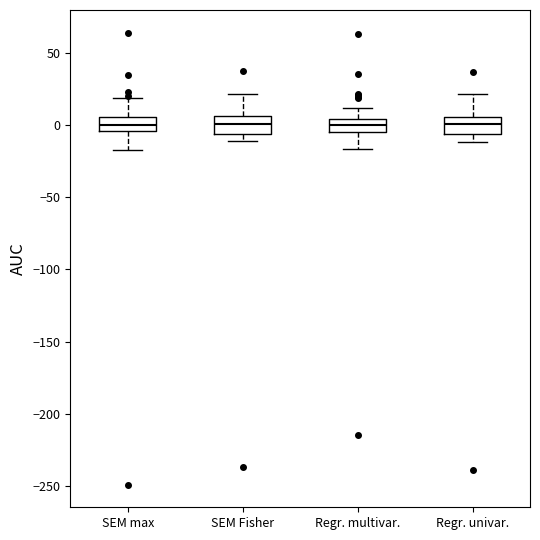

Where is the upper edge of the box for SEM Fisher on the y-axis? The values are not printed on the chart, so give them approximately, as read against the axis.

5